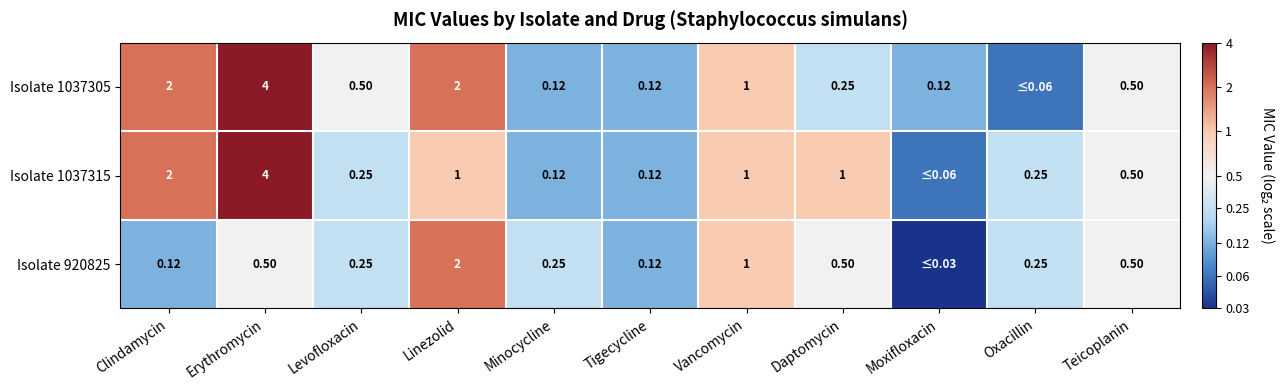

Is the value of Isolate 1037305 at Minocycline greater than the value of Isolate 920825 at Erythromycin?

No